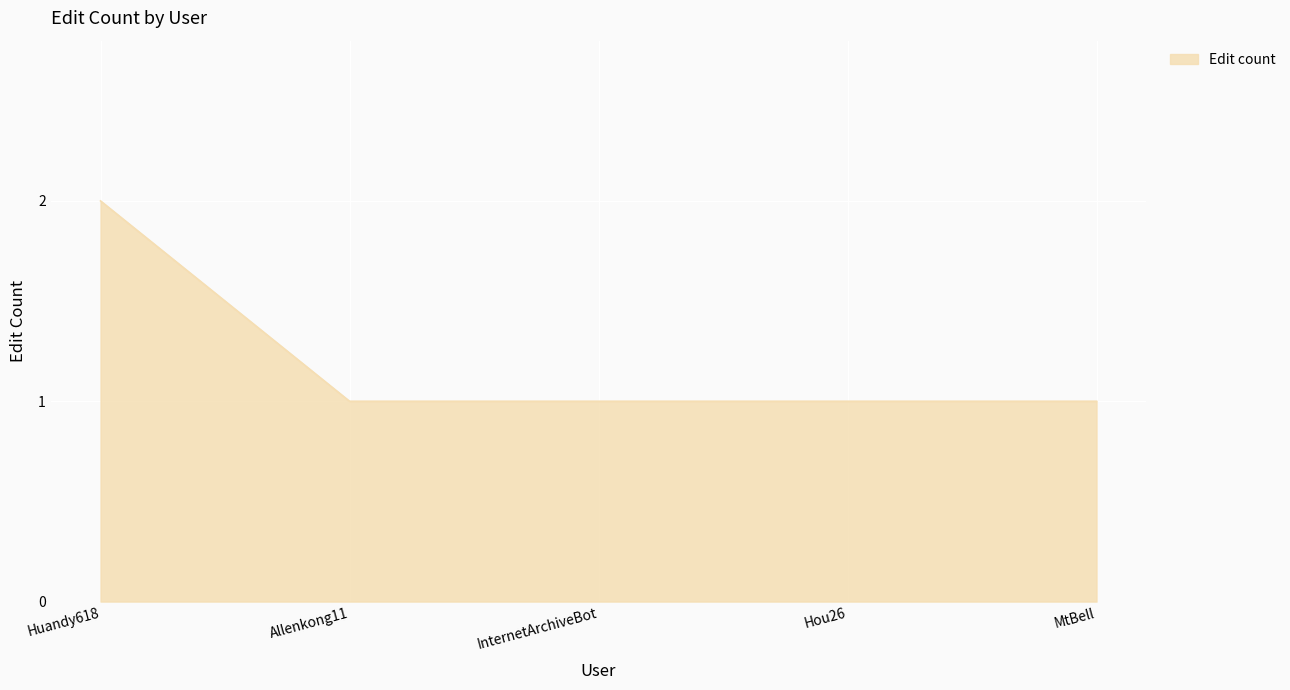

Approximately how many times larger is the value at Huandy618 compared to Allenkong11?

2.0